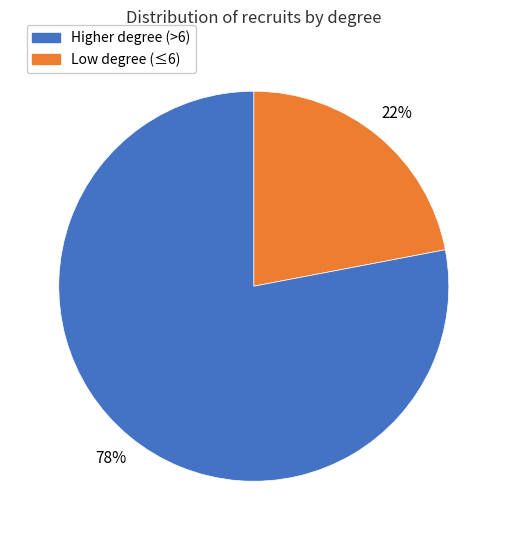

To the nearest percent, what is the difference between the largest and smallest slice percentages?

56%